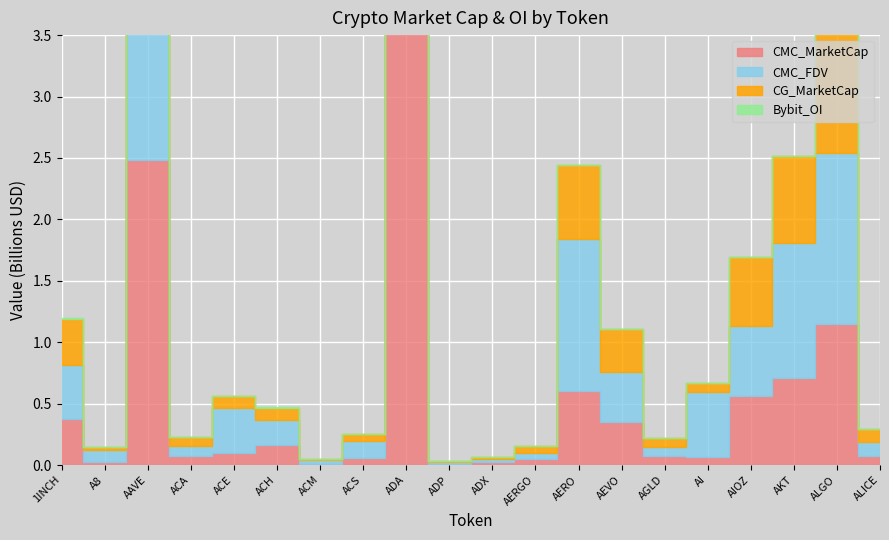

Is this an area chart (filled region under the line)?

No